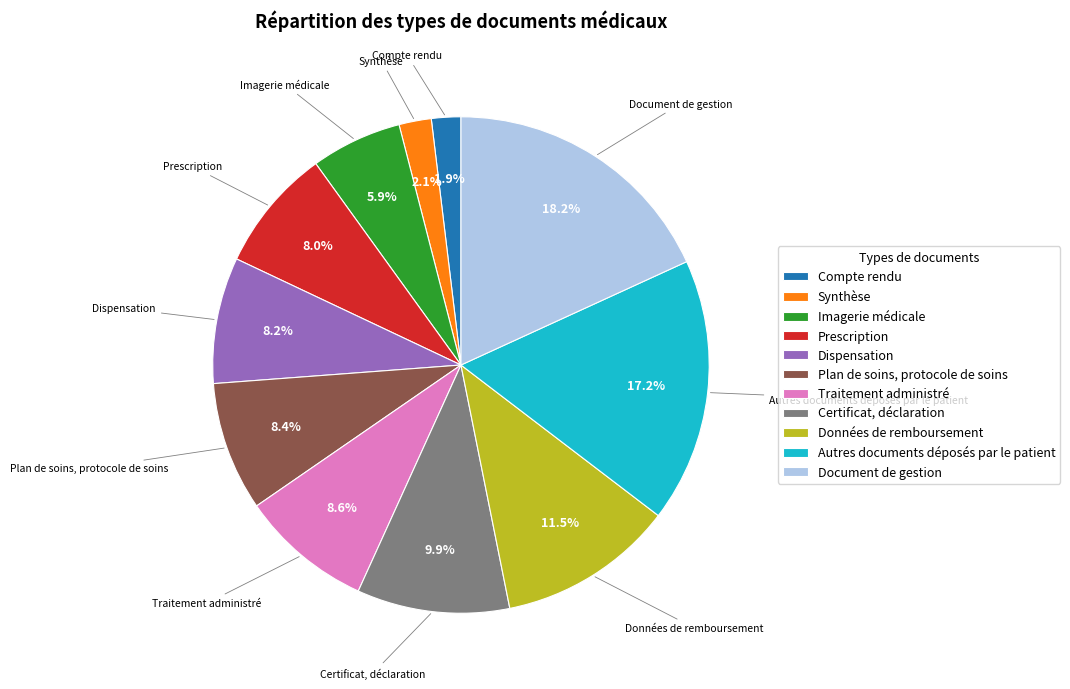

How many slices are in this pie chart?

11